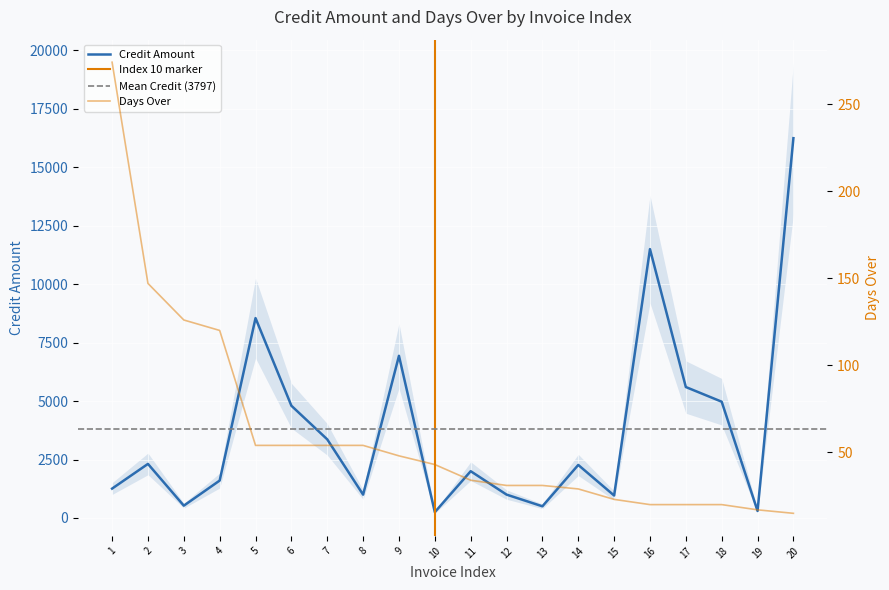

What value does the Credit Amount series have at 15?

961.1